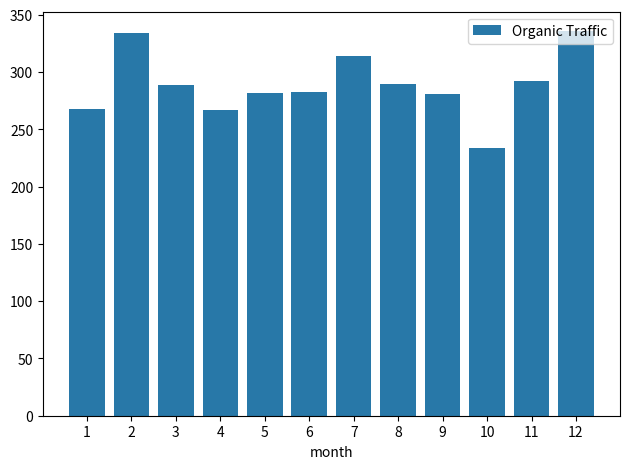

How many categories are shown in the chart?

12